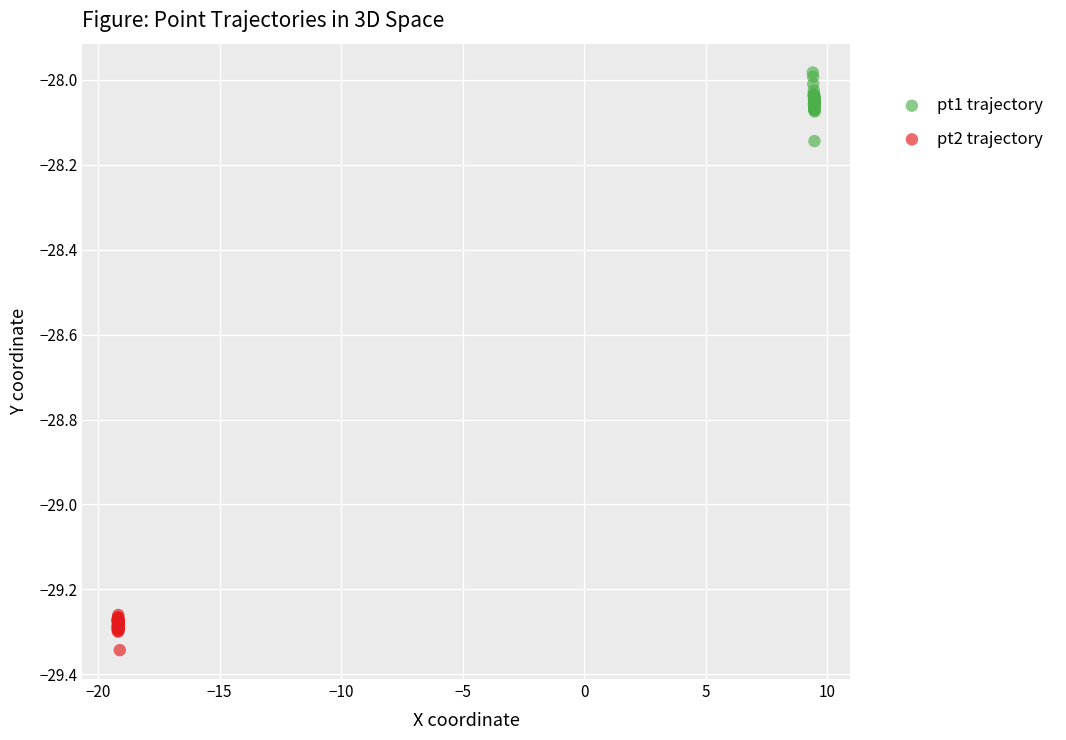

Which series reaches the minimum Y coordinate?

pt2 trajectory